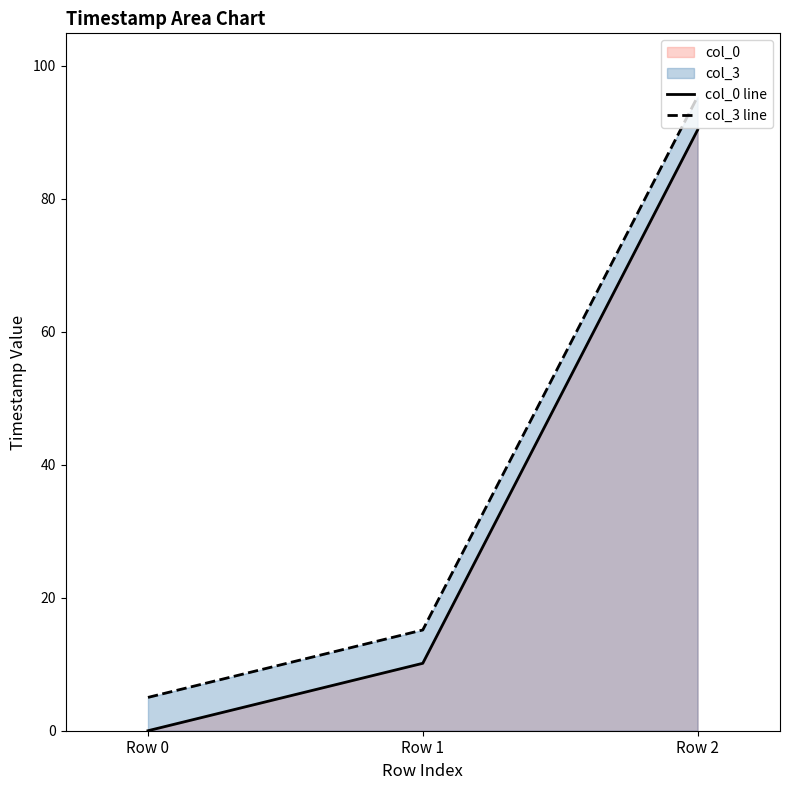

Rank the series at Row 0 from highest to lowest value.

col_3 line, col_0 line